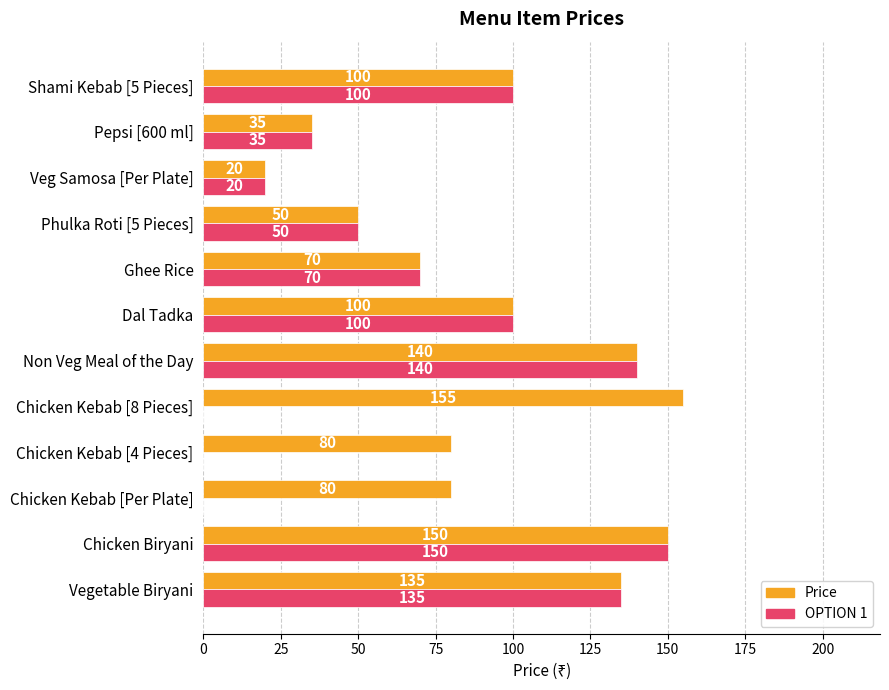

What is the sum of the OPTION 1 values at Dal Tadka and Chicken Kebab [4 Pieces]?

100